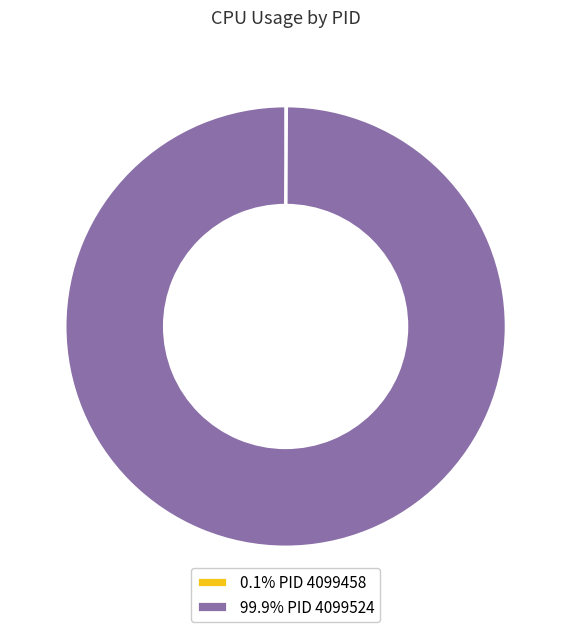

Does 99.9% PID 4099524 account for over 50% of the chart?

Yes